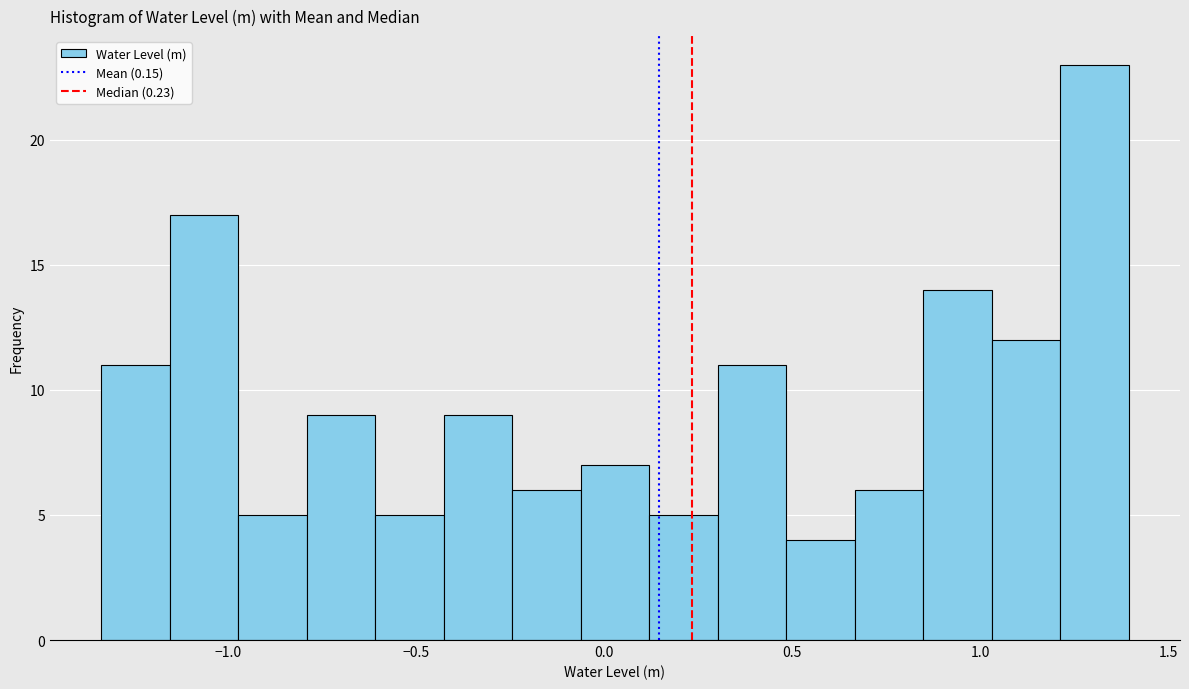

Around what value on the x-axis is the tallest bar? Give the approximate position of its centre, as read against the axis.

1.30